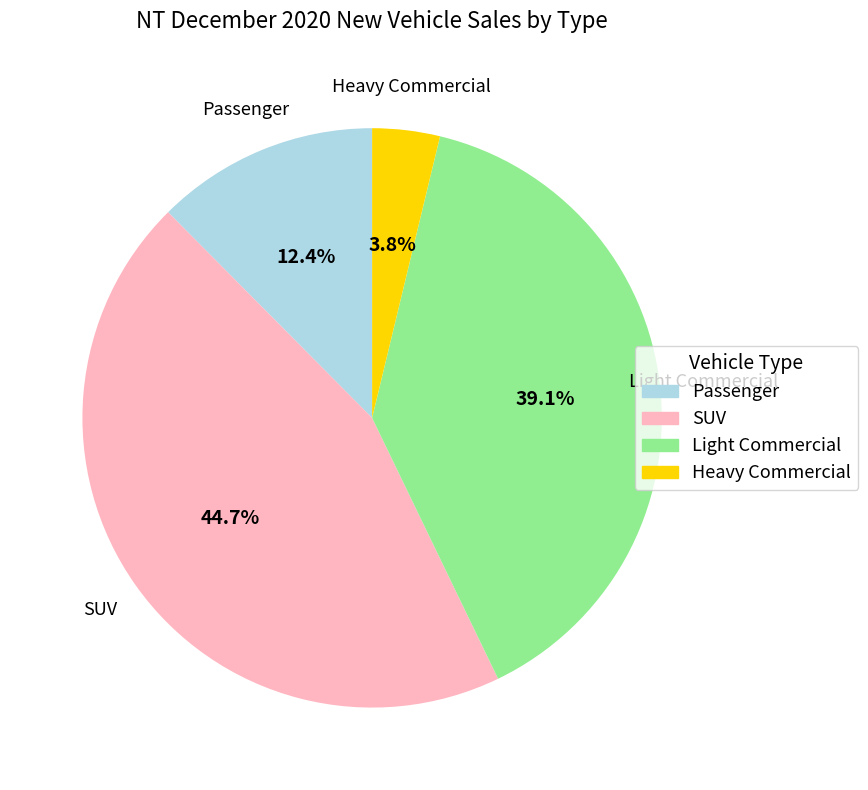

Which has a higher value, Passenger or Heavy Commercial?

Passenger